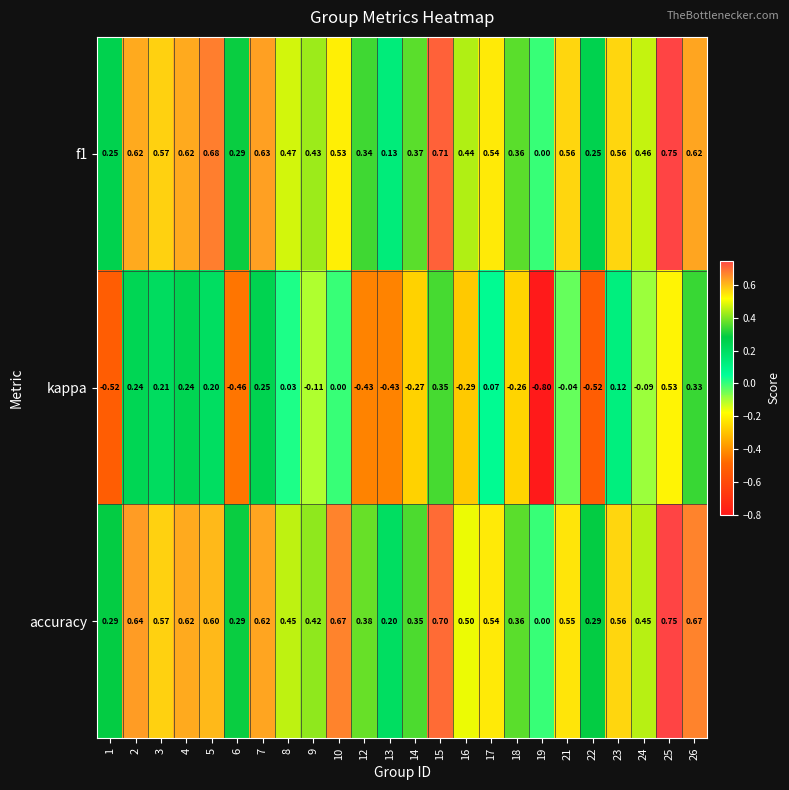

What is the smallest value displayed?

-0.8